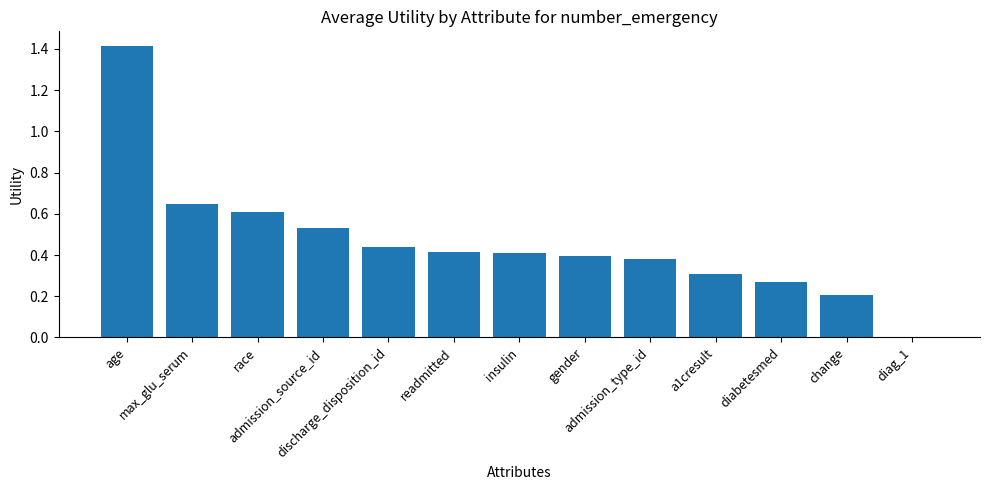

Is it true that the value at age is 2.5?

False